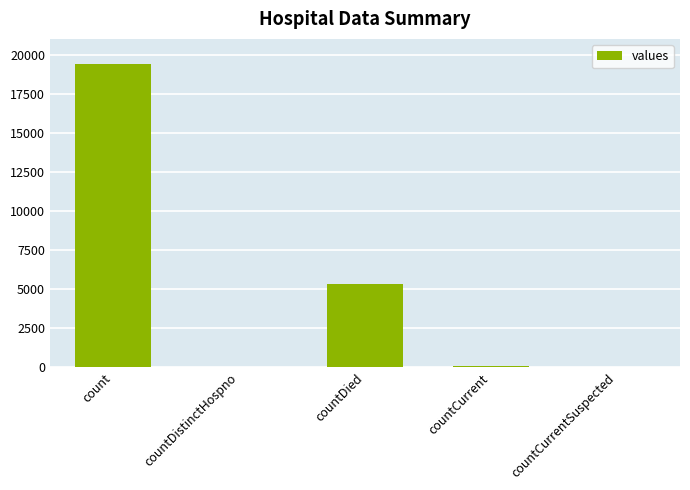

Is it true that the value at countCurrent is 60?

True